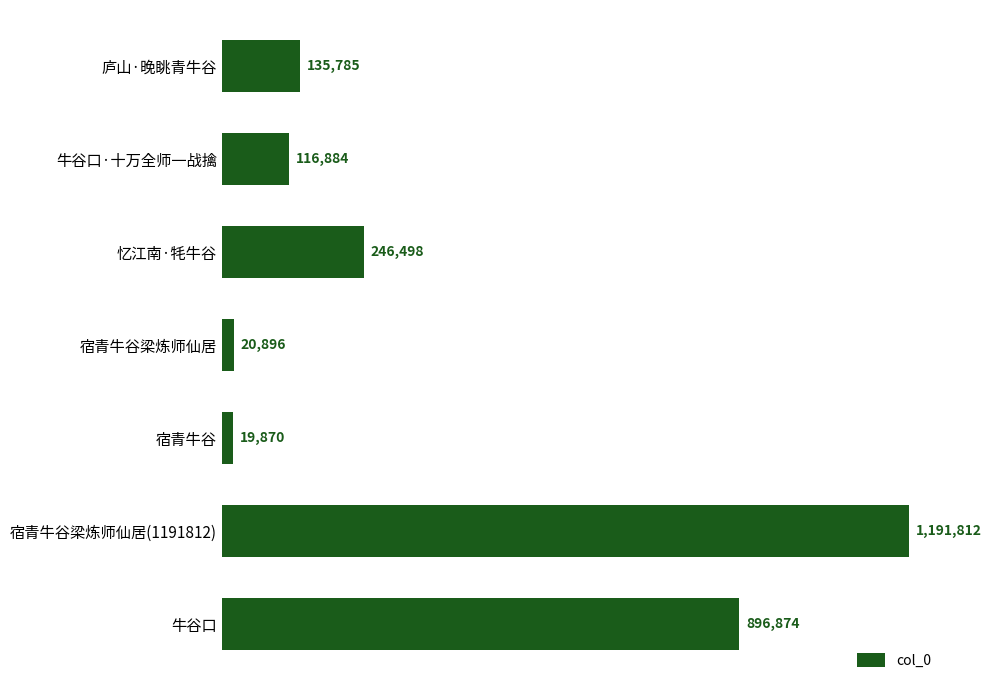

Does the chart contain stacked bars?

No